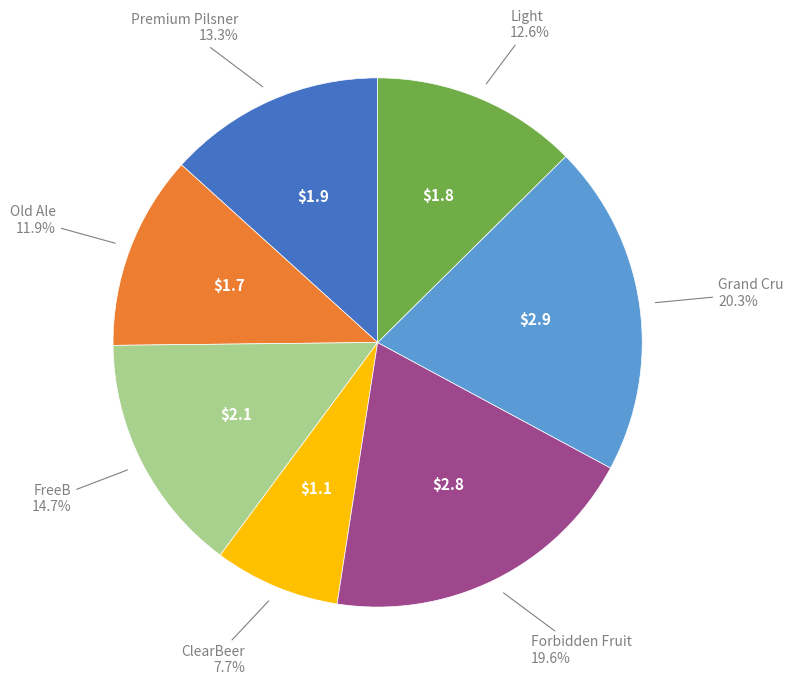

Does any single category account for the majority?

No